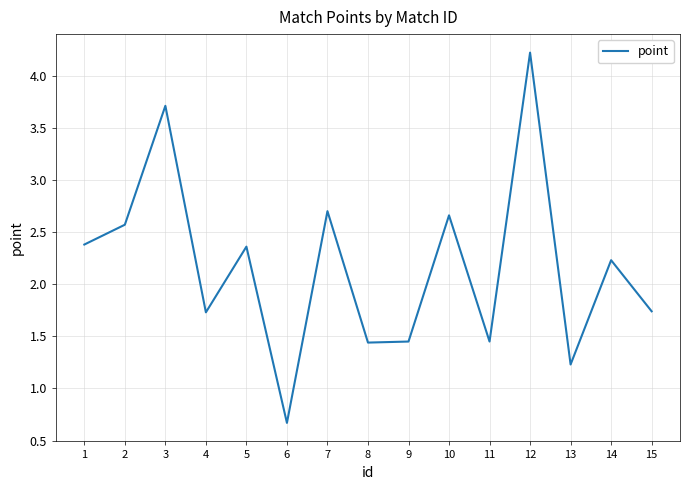

Where is the first local maximum?

3